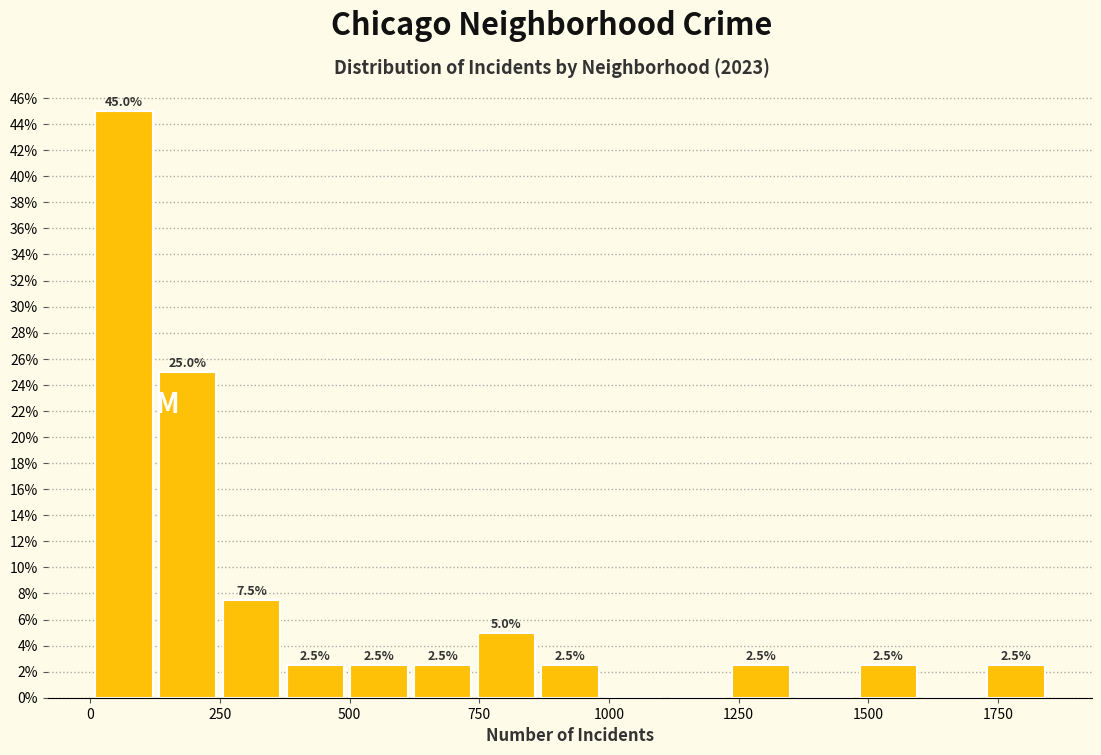

Around what value on the x-axis is the tallest bar? Give the approximate position of its centre, as read against the axis.

50